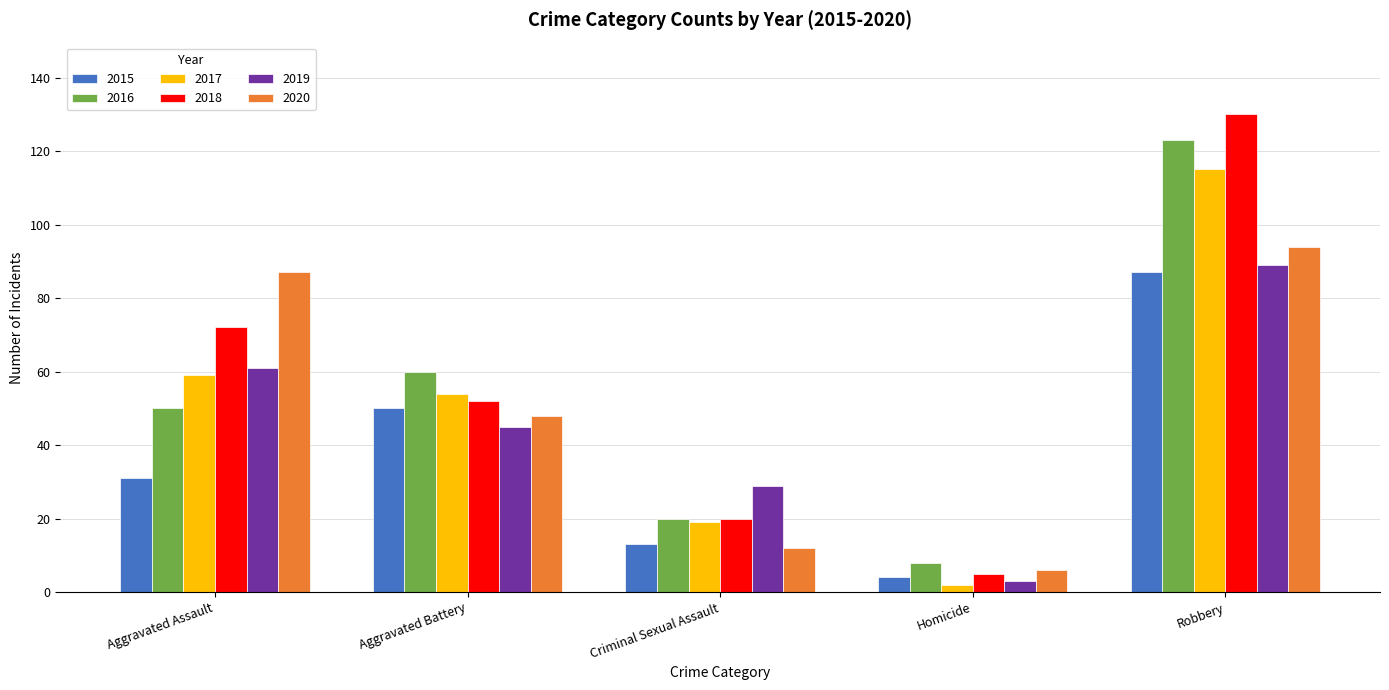

Rank the categories by 2017 value from lowest to highest.

Homicide, Criminal Sexual Assault, Aggravated Battery, Aggravated Assault, Robbery